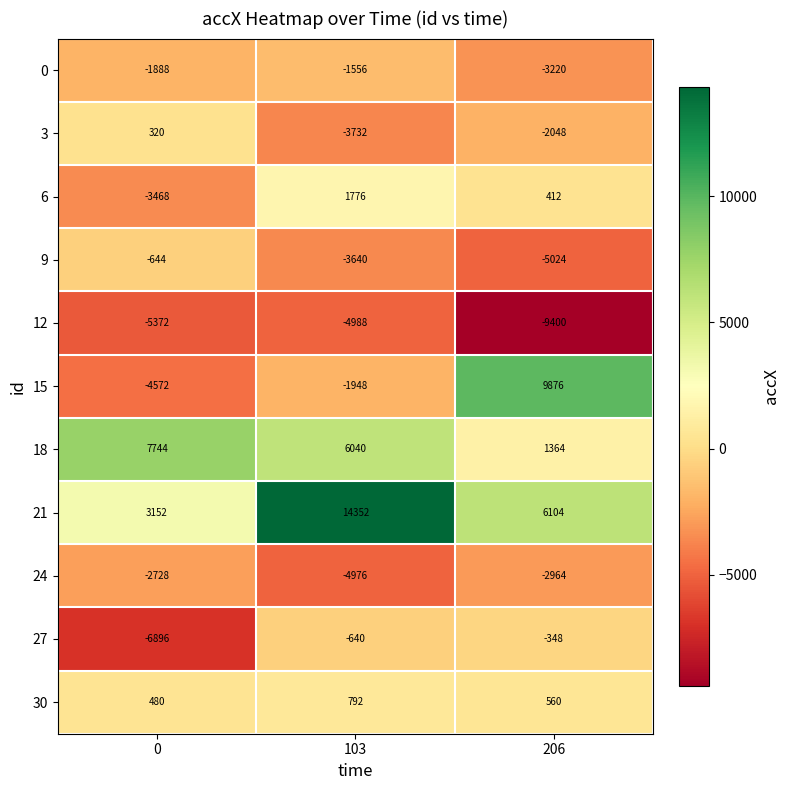

Count the number of categories in the chart.

3